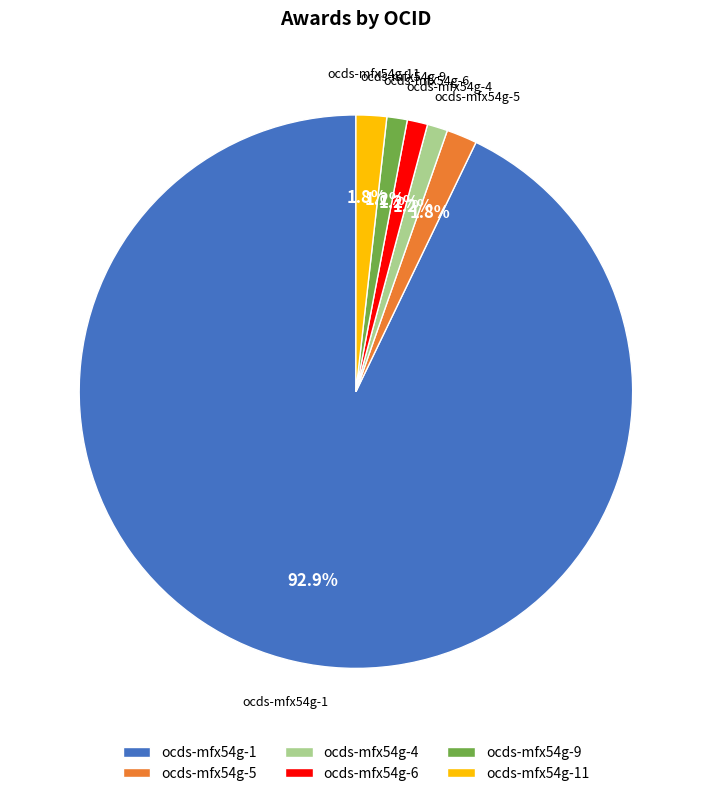

To the nearest percent, what is the average slice percentage?

17%